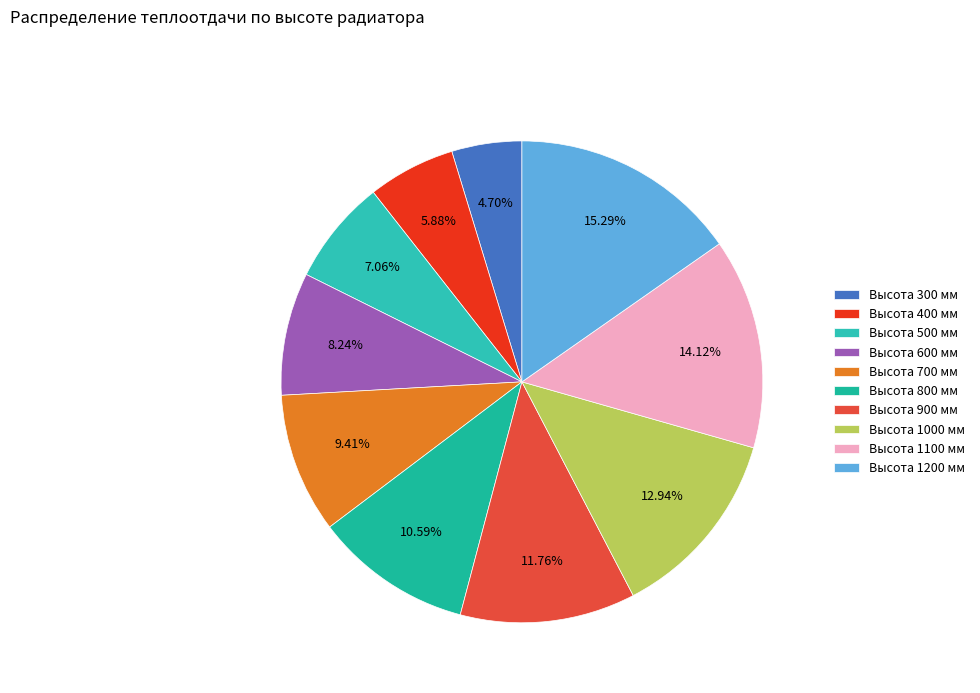

How many segments does this pie chart have?

10